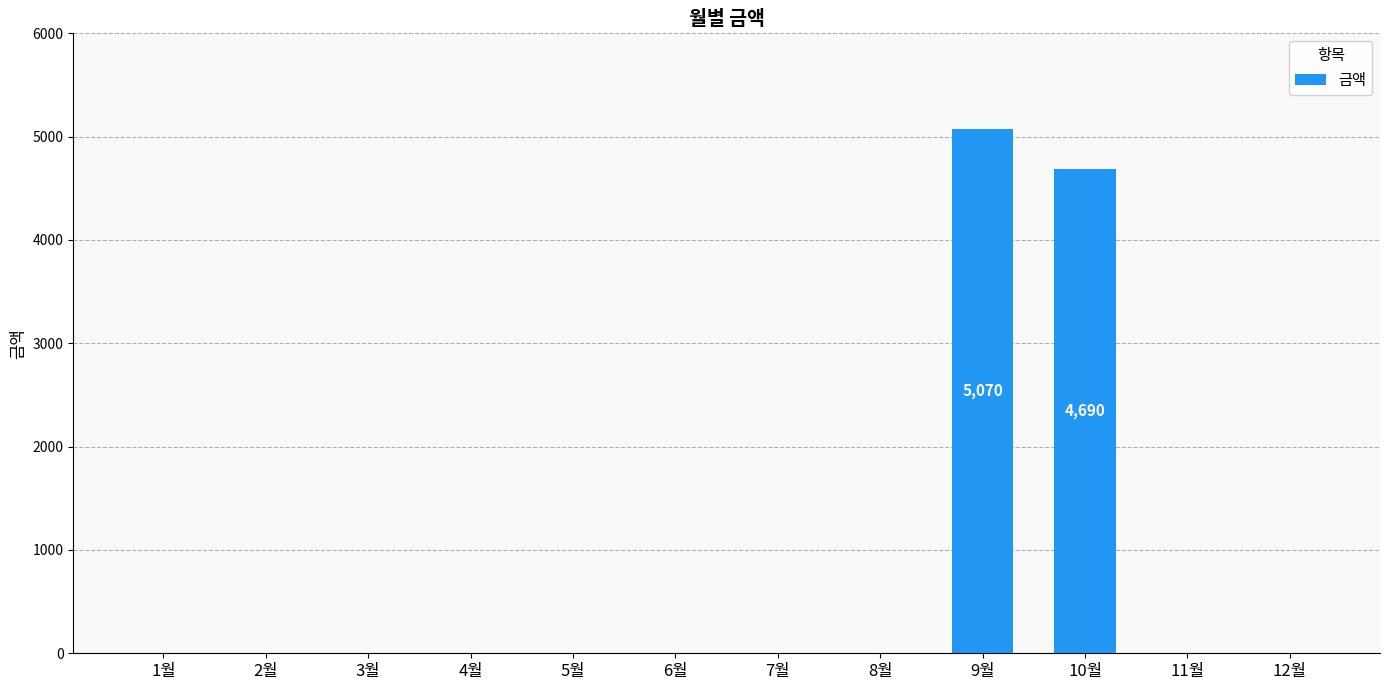

Reading left to right, what are all the values shown in this chart?

0	0	0	0	0	0	0	0	5070	4690	0	0